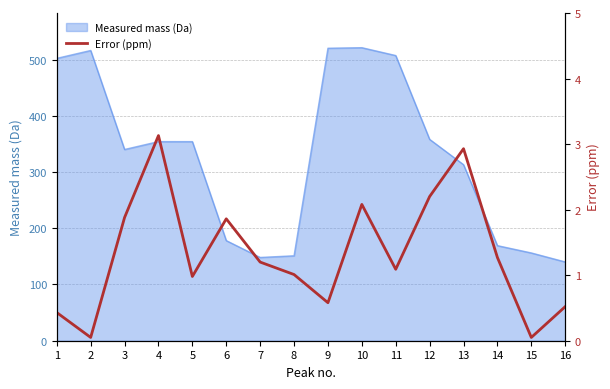

True or false: Measured mass (Da) has a value of 73.0 at 13.

False